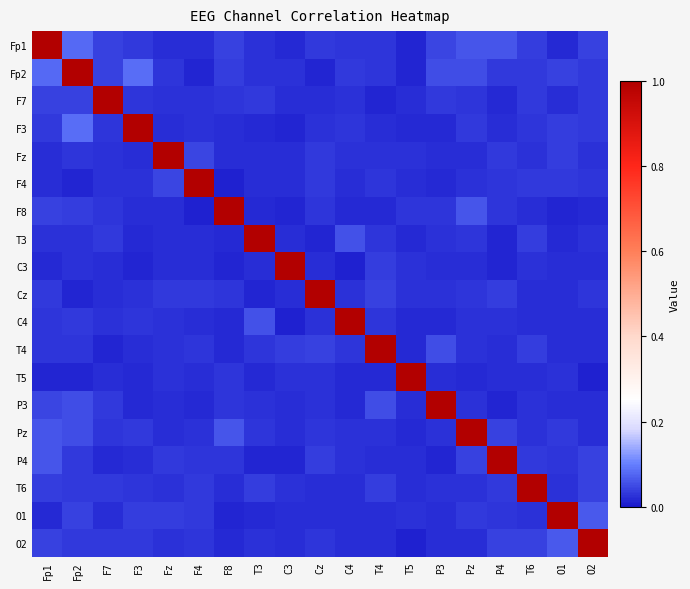

What is the maximum value shown in the chart?

1.0